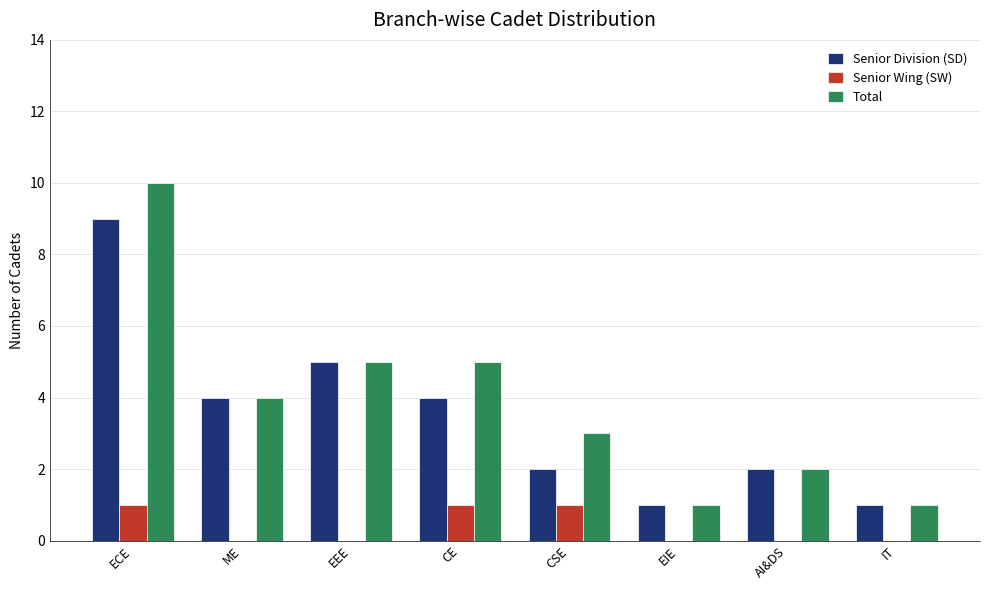

What is the sum of all Total values?

31